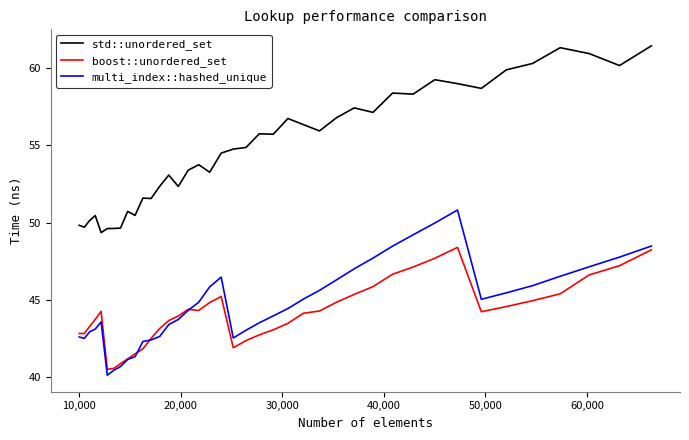

Which series has the largest range (max minus min)?

std::unordered_set